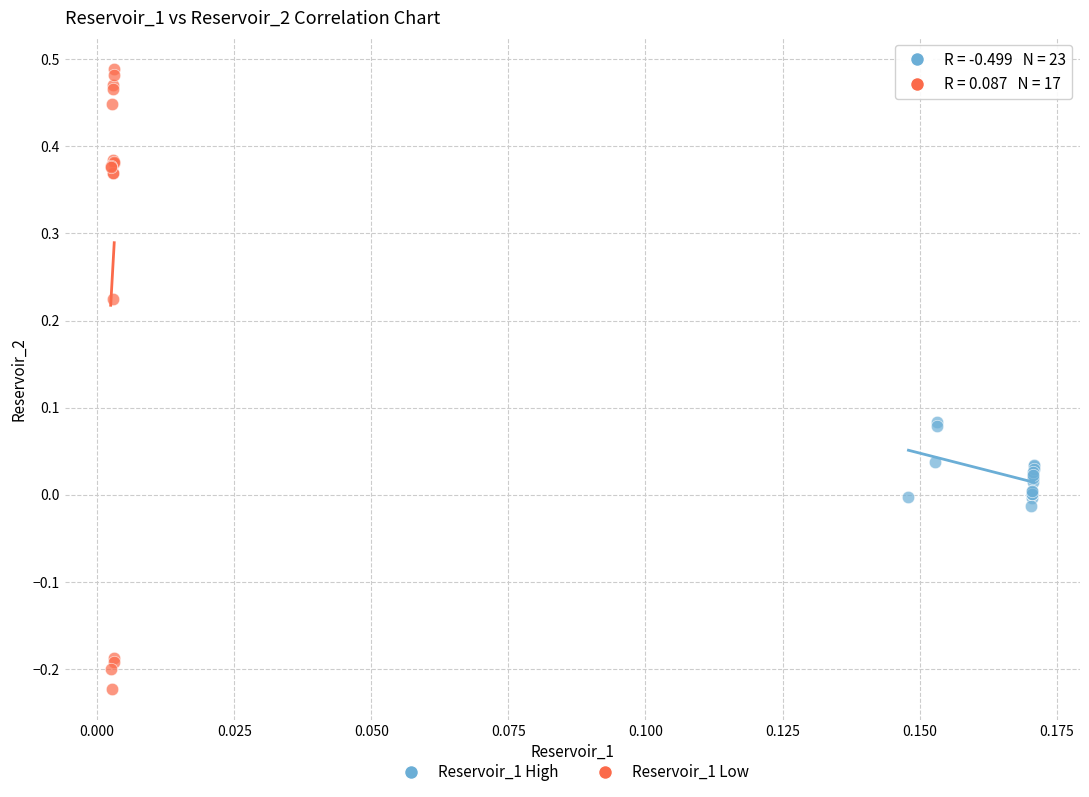

Which series reaches the maximum Y coordinate?

Reservoir_1 Low